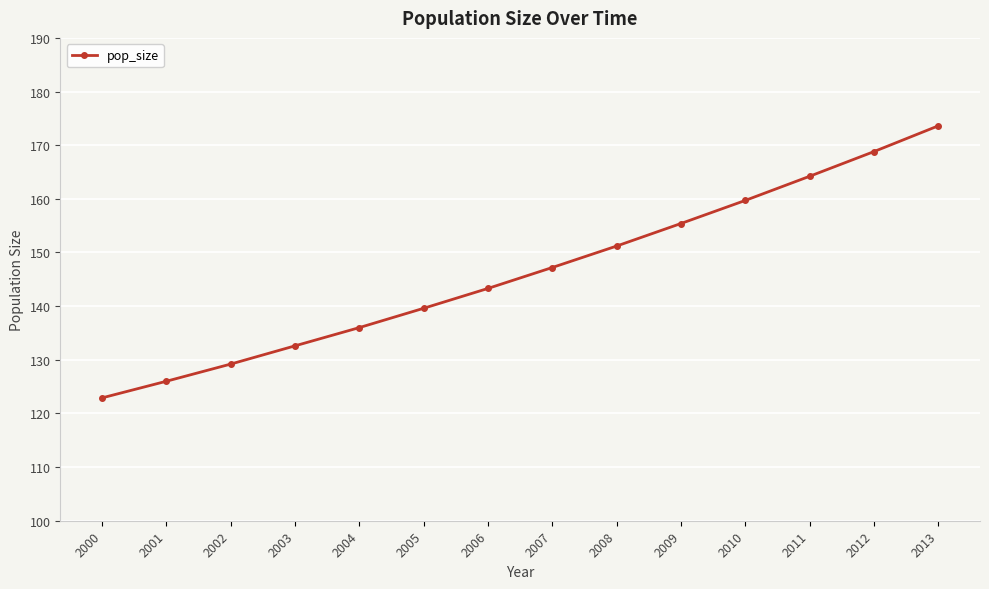

The chart shows a value of 139.6 at 2005. True or false?

True